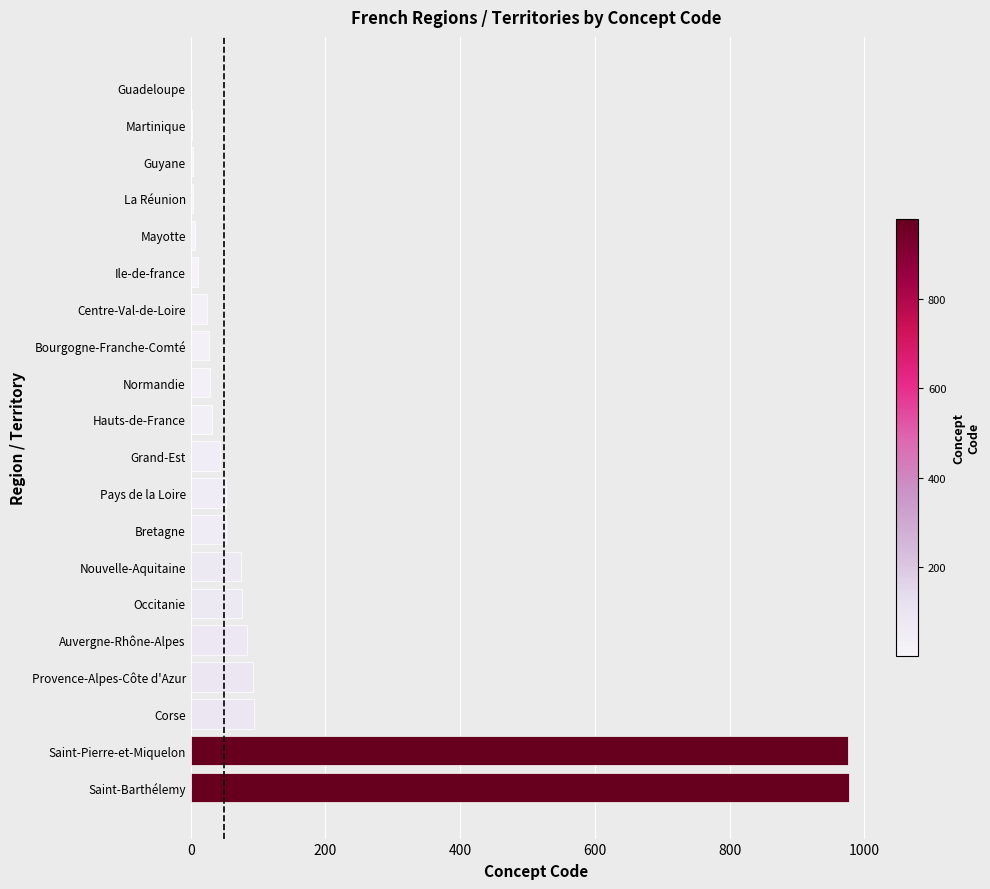

Are the bars horizontal?

Yes